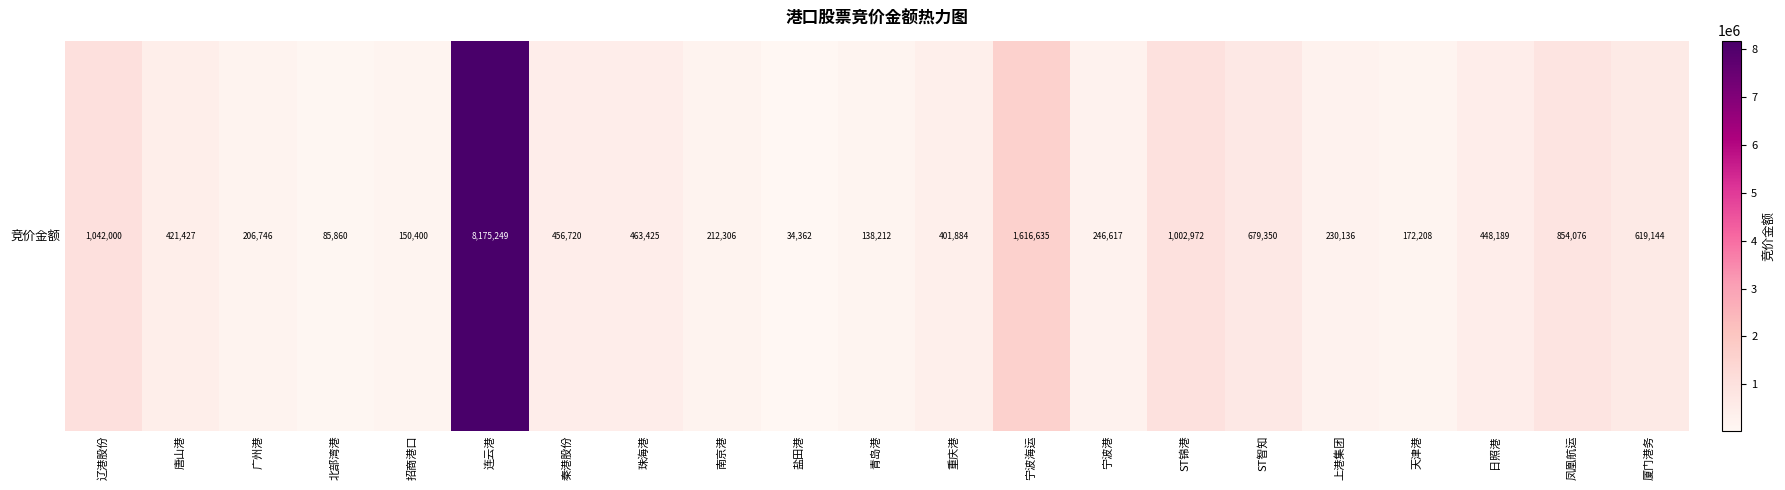

What is the ratio of the value at 南京港 to the value at 招商港口?

1.4